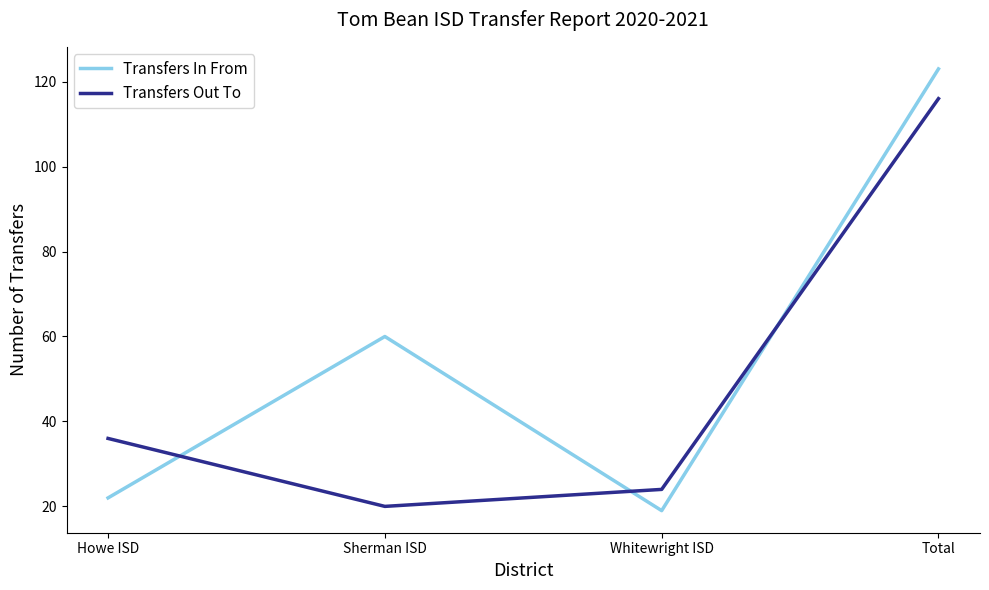

The value of Transfers Out To at Whitewright ISD is 40. True or false?

False